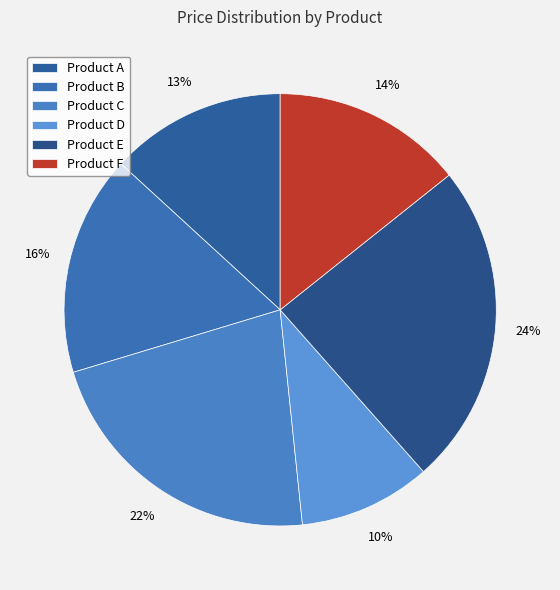

How many slices are in this pie chart?

6